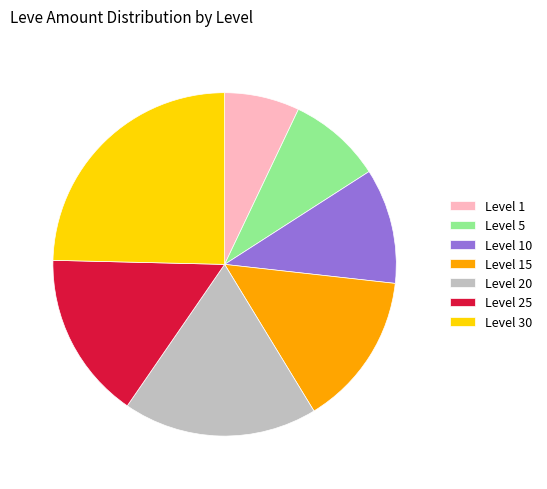

Combined, do Level 1 and Level 25 account for over 50%?

No